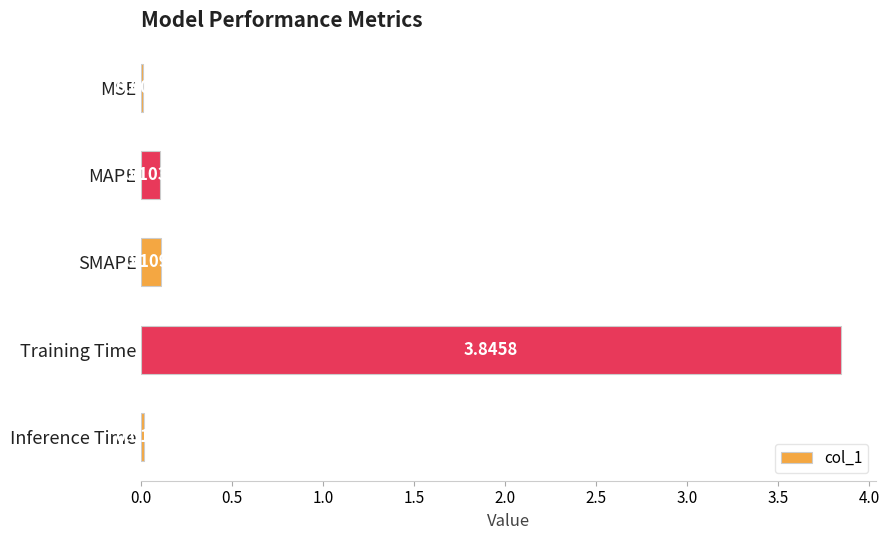

What is the sum of all values?

4.1